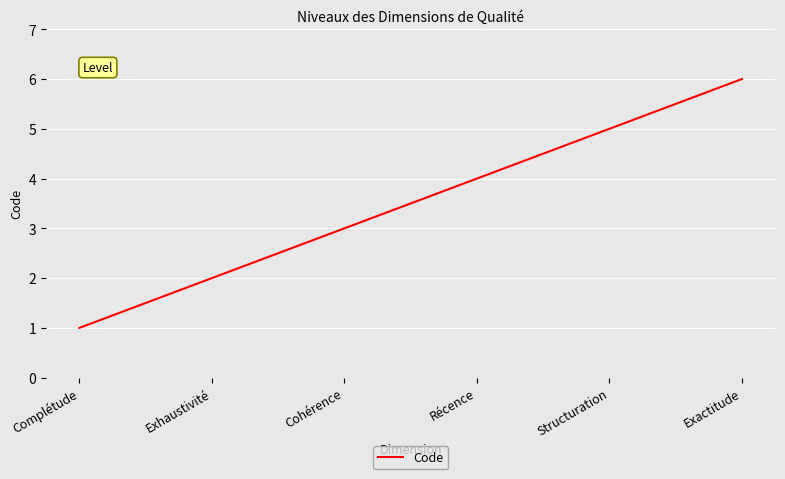

What is the difference between the second highest and second lowest values?

3